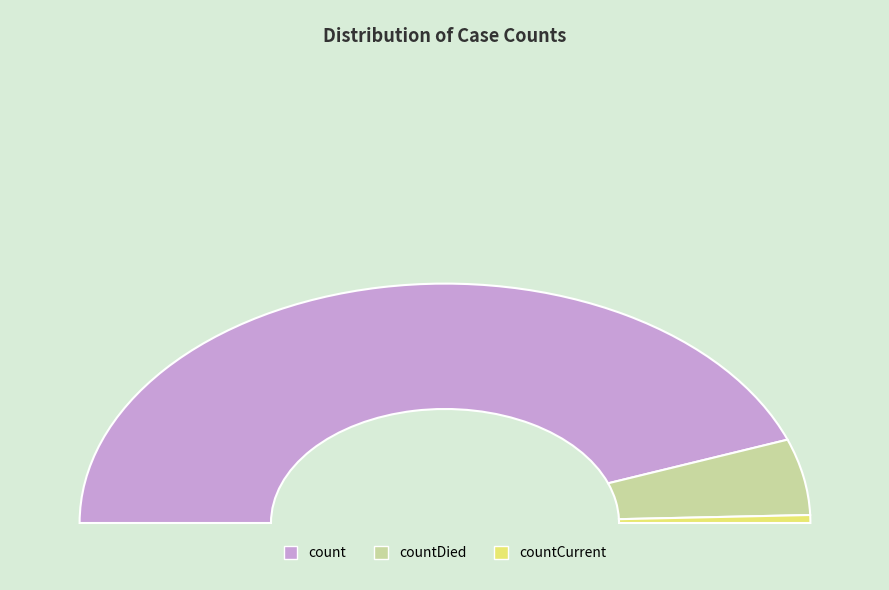

Which slice is the largest?

count